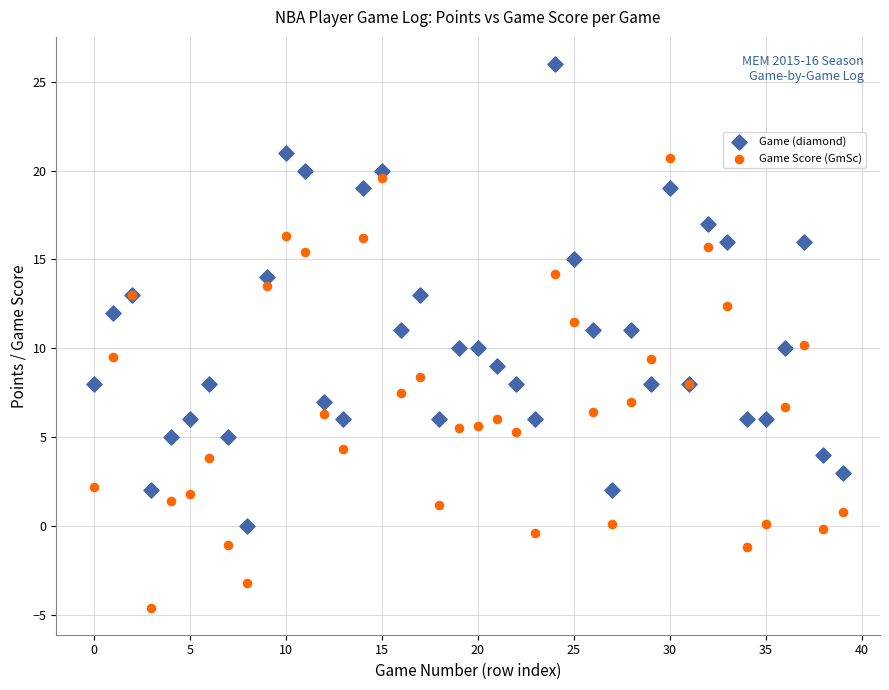

Which series contains the highest Y value?

Game (diamond)